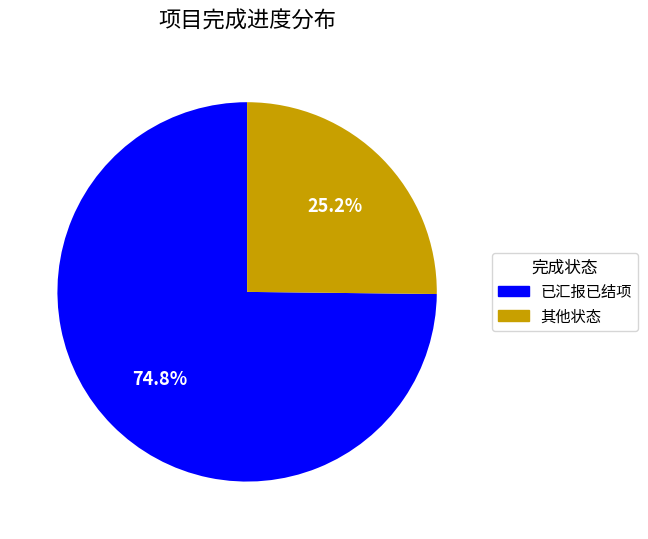

How many segments does this pie chart have?

2